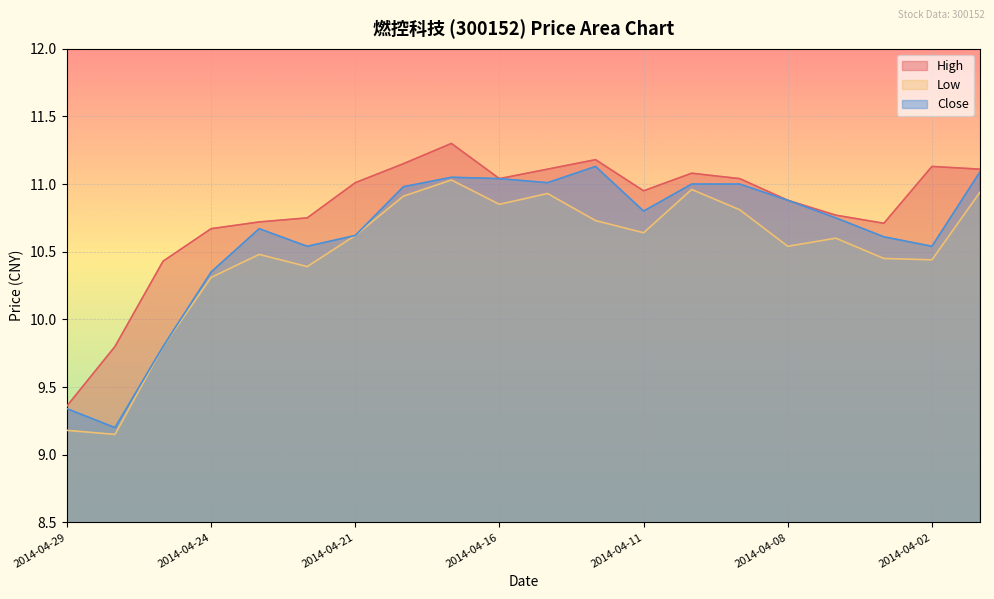

How many lines are shown in the chart?

3